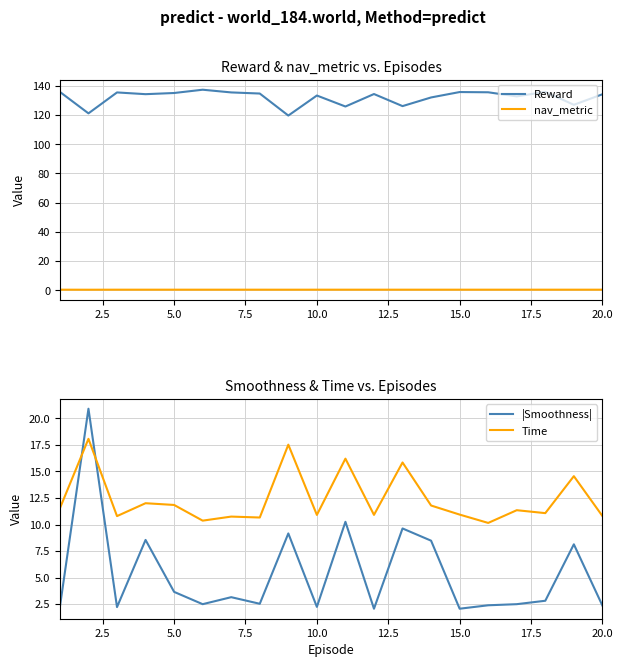

What is the highest value of the Reward series?

137.3